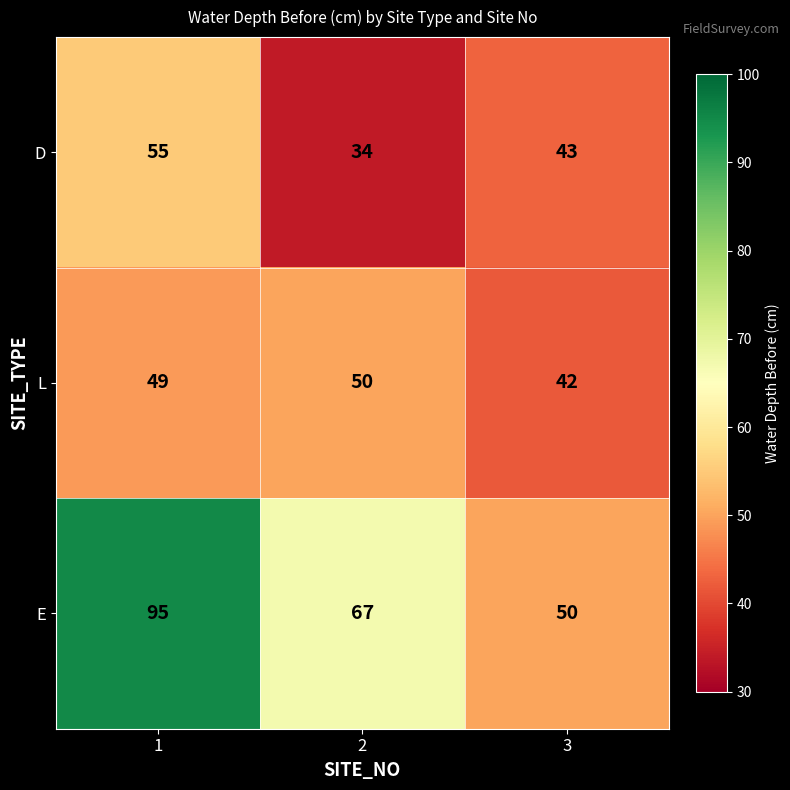

At which category is the sum across all series the highest?

1